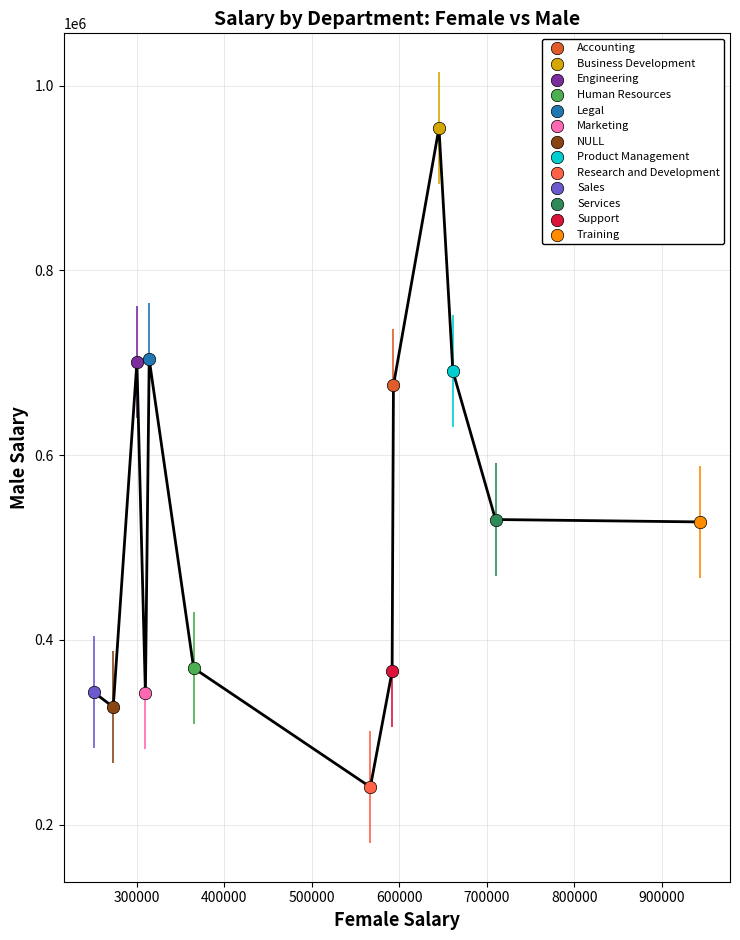

Which series contains the lowest Y value?

Research and Development